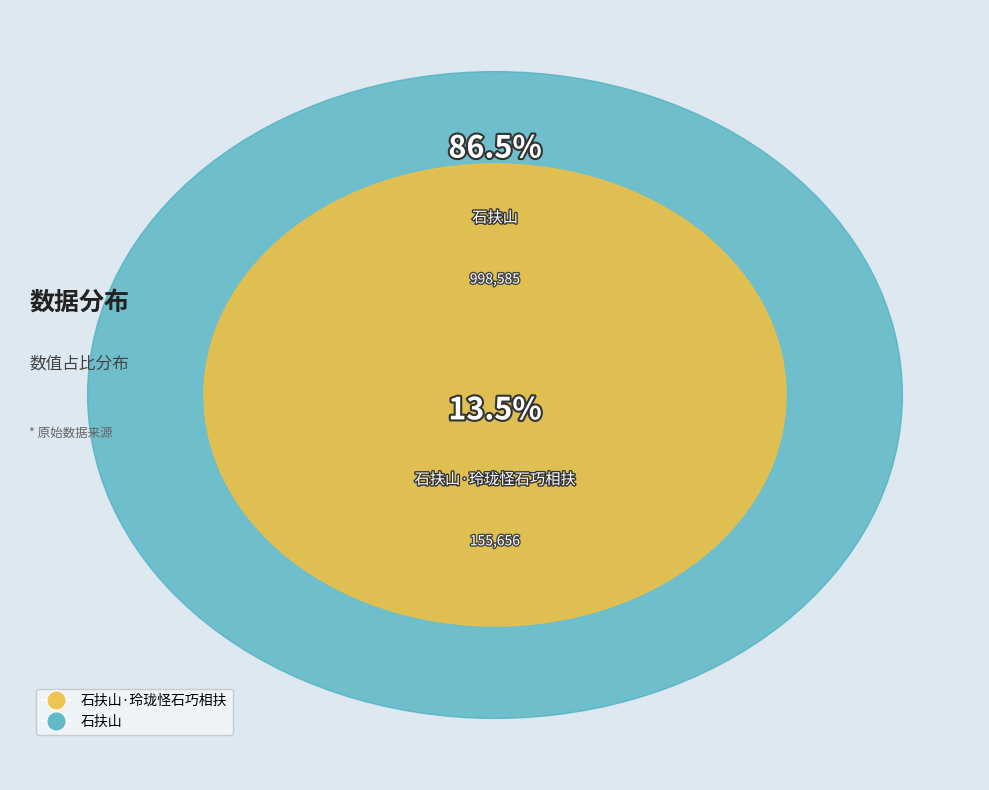

To the nearest percent, what is the difference between the 石扶山·玲珑怪石巧相扶 and 石扶山 slice percentages?

73%